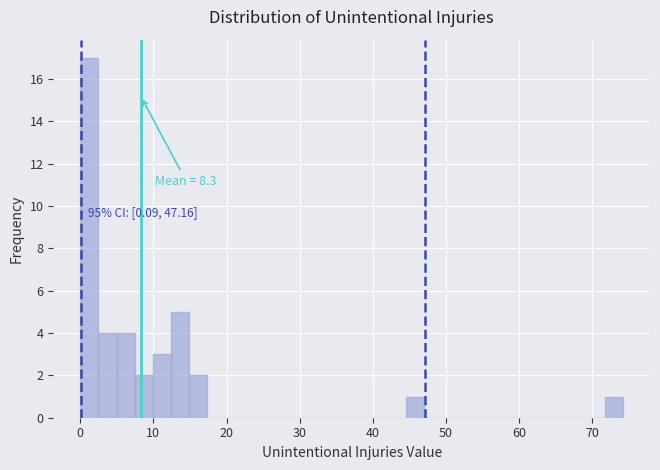

Around what value on the x-axis is the tallest bar? Give the approximate position of its centre, as read against the axis.

1